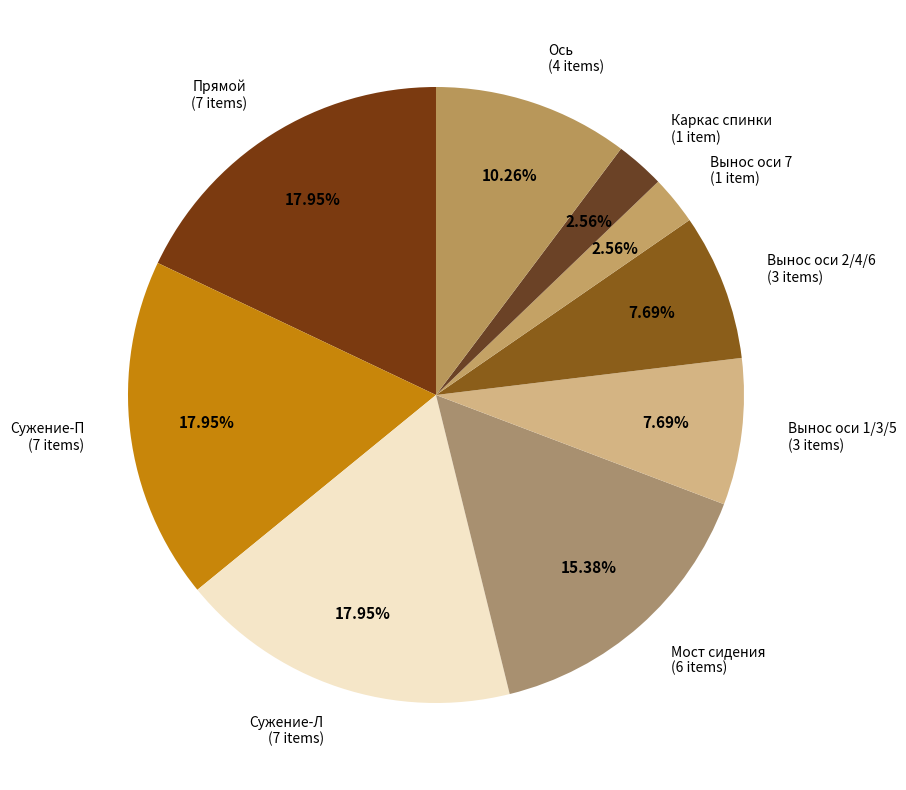

How many slices are in this pie chart?

9